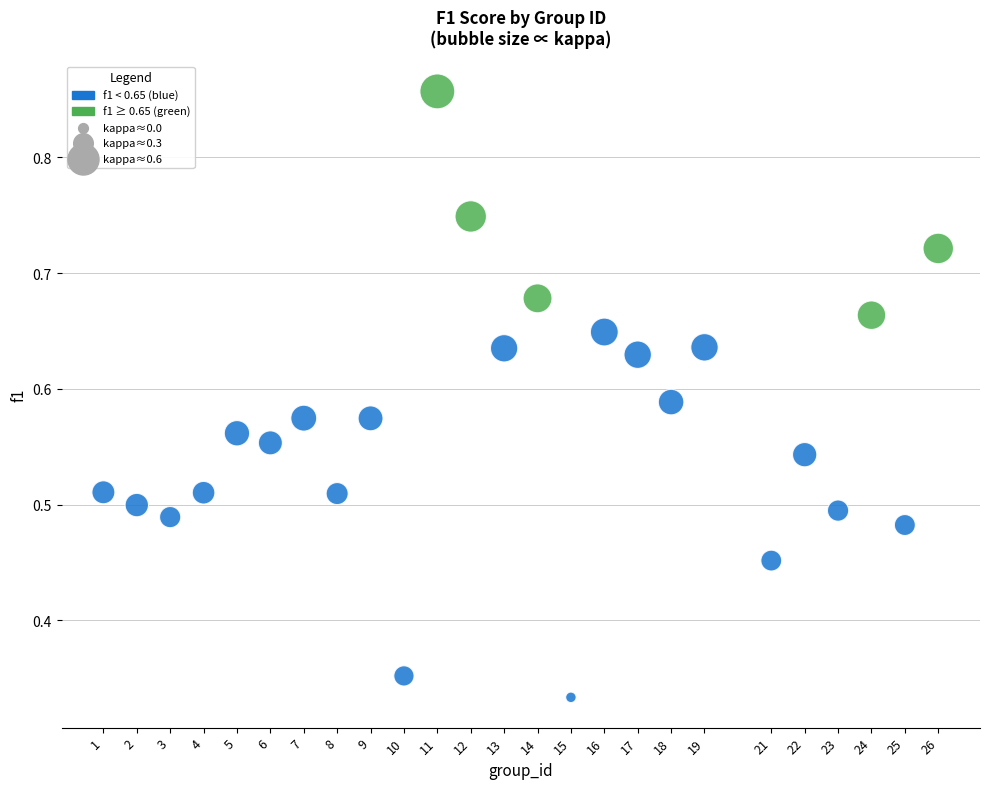

What is the range of X values (max minus min)?

25.0